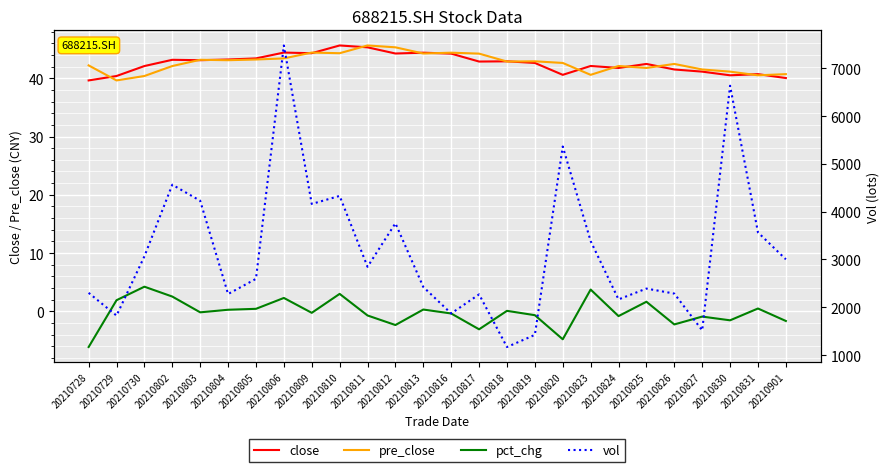

Reading left to right, list all the values displayed in this chart.

close: 39.6	40.4	42.1	43.2	43.1	43.2	43.4	44.4	44.3	45.6	45.3	44.2	44.4	44.2	42.9	42.9	42.6	40.6	42.1	41.8	42.5	41.5	41.1	40.5	40.7	40.0
pre_close: 42.2	39.6	40.4	42.1	43.2	43.1	43.2	43.4	44.4	44.3	45.6	45.3	44.2	44.4	44.2	42.9	42.9	42.6	40.6	42.1	41.8	42.5	41.5	41.1	40.5	40.7
pct_chg: -6.1	1.9	4.2	2.5	-0.2	0.3	0.4	2.3	-0.2	3.0	-0.7	-2.3	0.3	-0.4	-3.1	0.1	-0.7	-4.8	3.7	-0.8	1.7	-2.2	-0.9	-1.5	0.5	-1.6
vol: 2302.0	1825.9	3065.8	4564.6	4228.4	2277.0	2595.0	7477.9	4161.9	4330.2	2846.9	3758.0	2424.7	1870.8	2269.8	1168.5	1422.5	5364.2	3385.1	2164.8	2391.4	2286.8	1516.8	6635.1	3566.4	3003.2